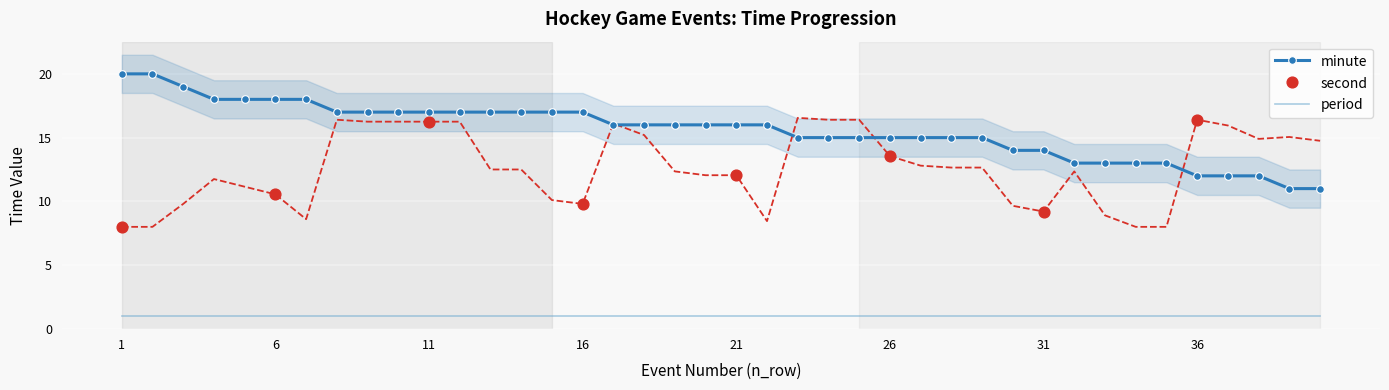

At how many categories does at least one series exceed 18?

3